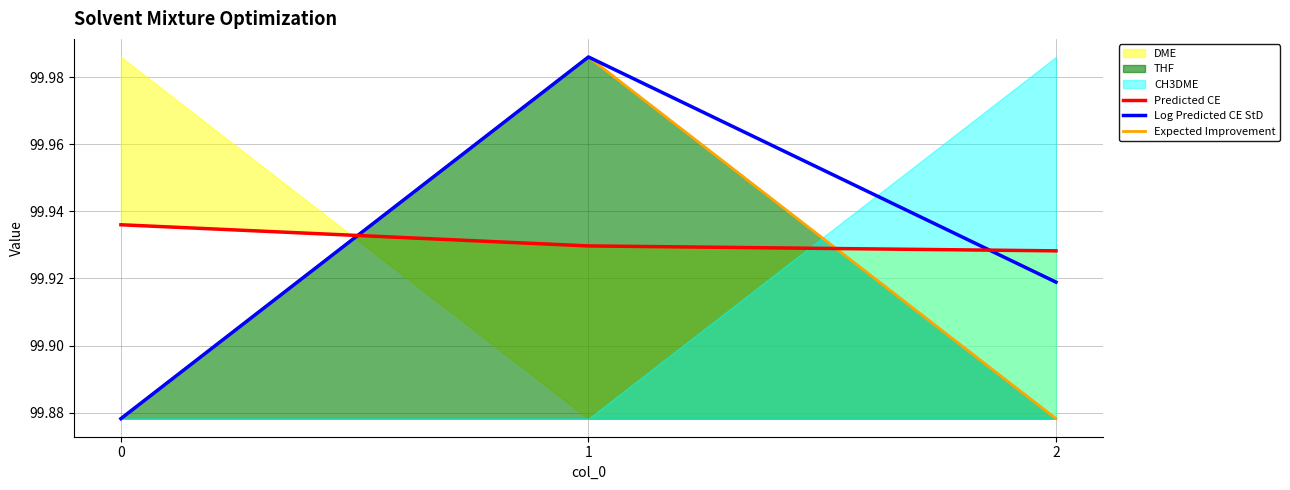

How many Log Predicted CE StD values are between 99 and 100?

3